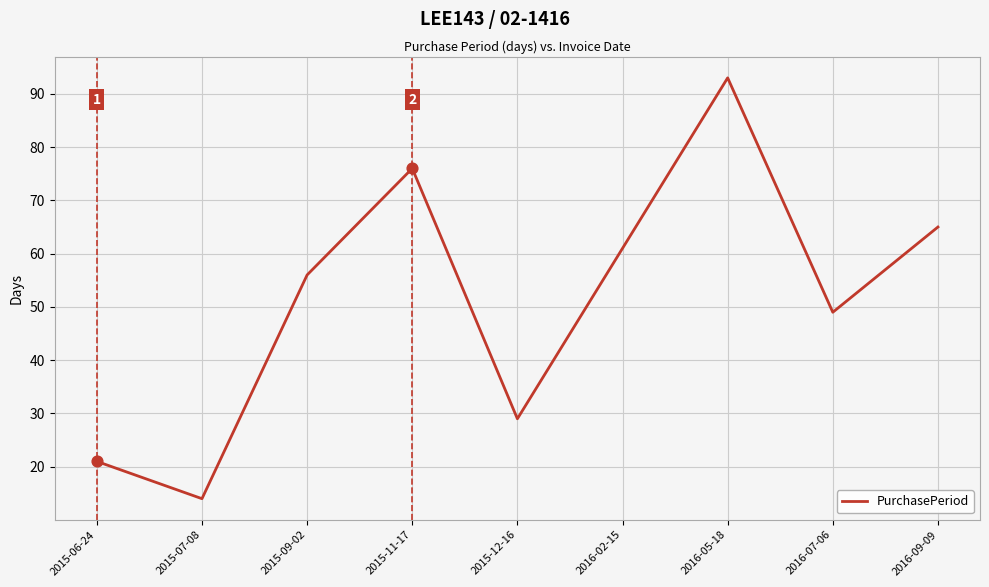

What is the ratio of the value at 2015-12-16 to the value at 2015-09-02?

0.5